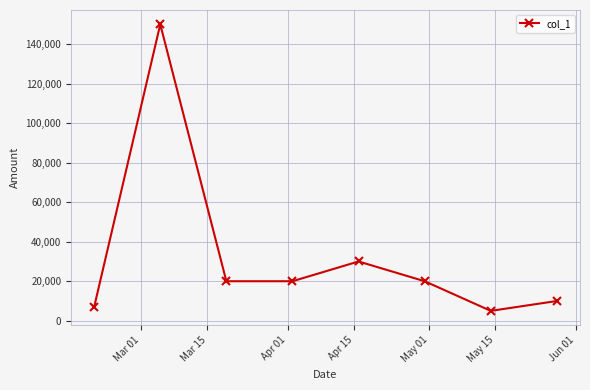

What is the maximum value shown in the chart?

150000